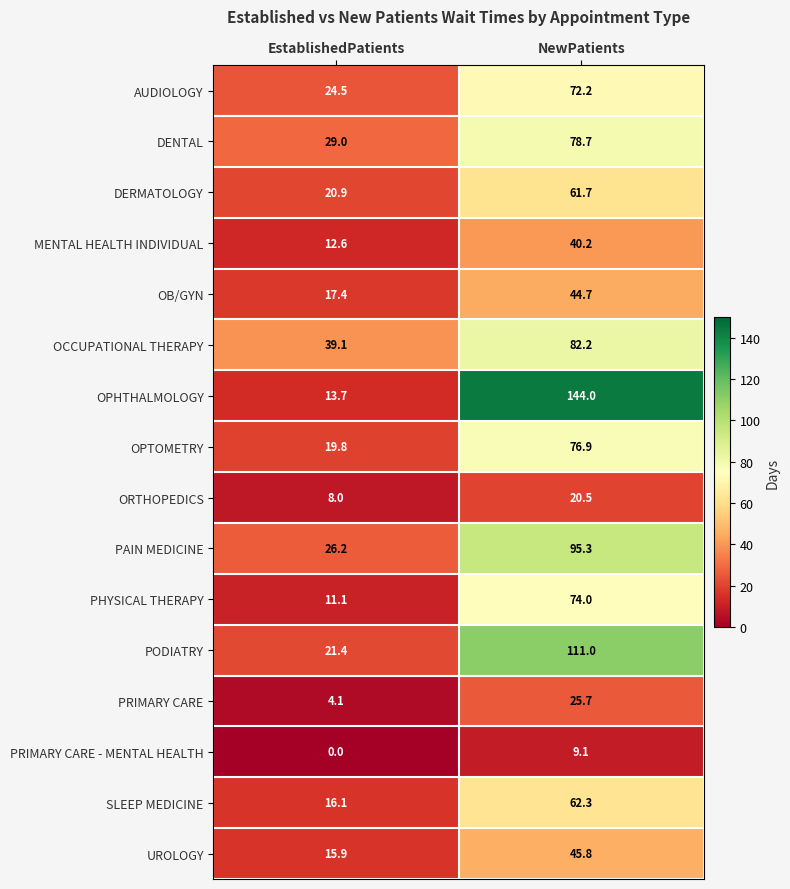

What is the difference between the DENTAL values at NewPatients and EstablishedPatients?

49.7